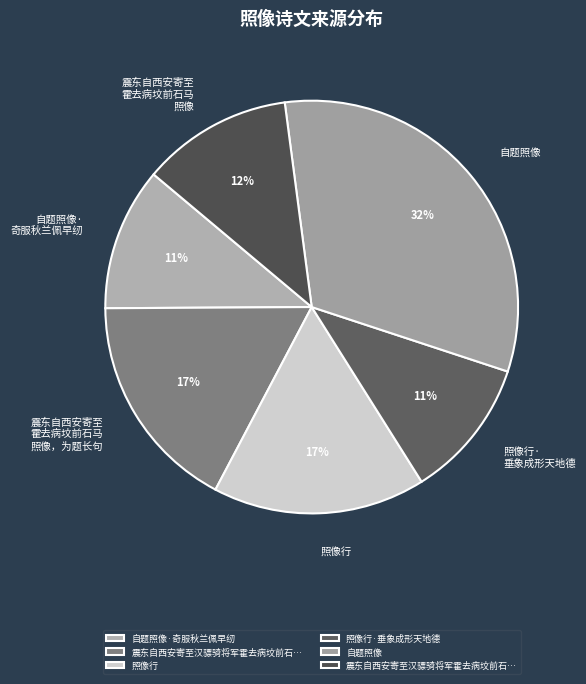

Does any single category account for the majority?

No